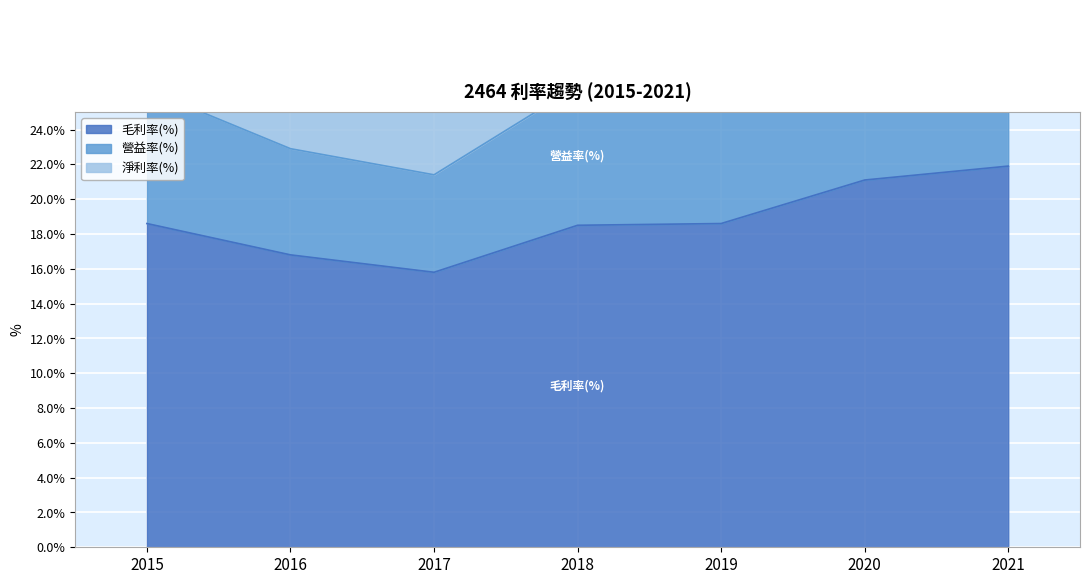

Which series has the largest range (max minus min)?

毛利率(%)